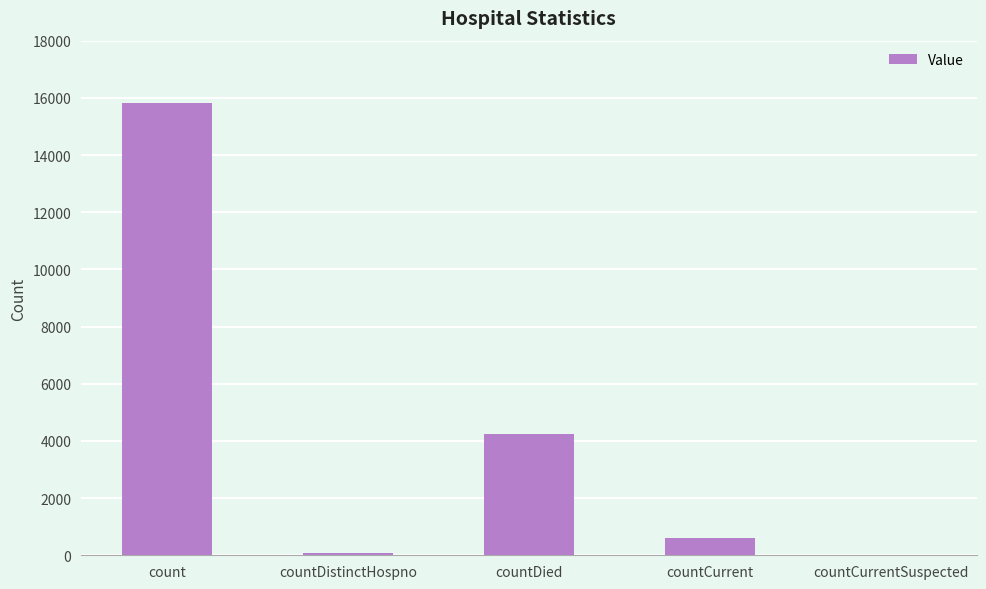

Count the number of categories in the chart.

5